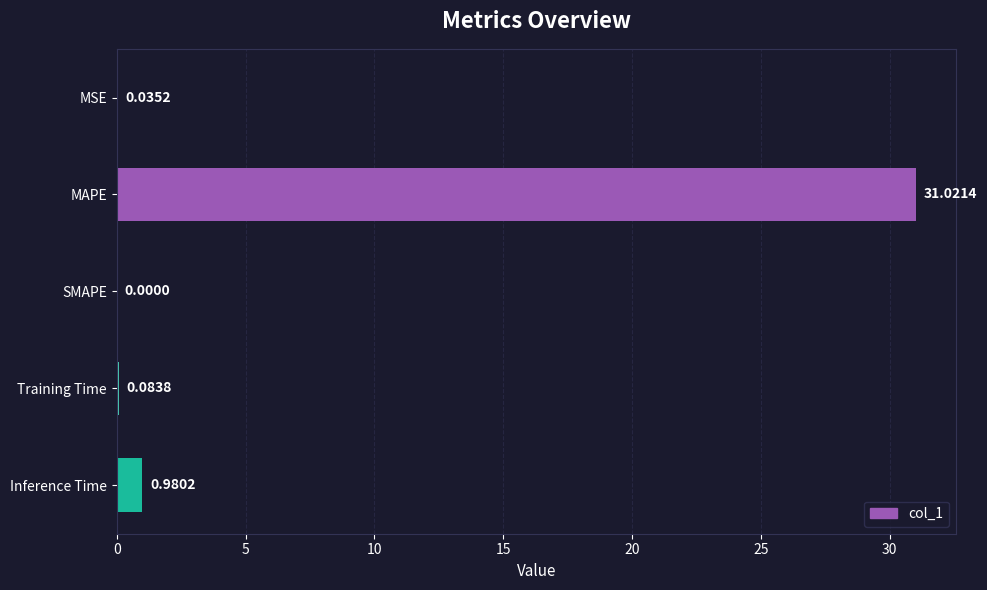

What is the change in value from MAPE to Inference Time?

-30.0